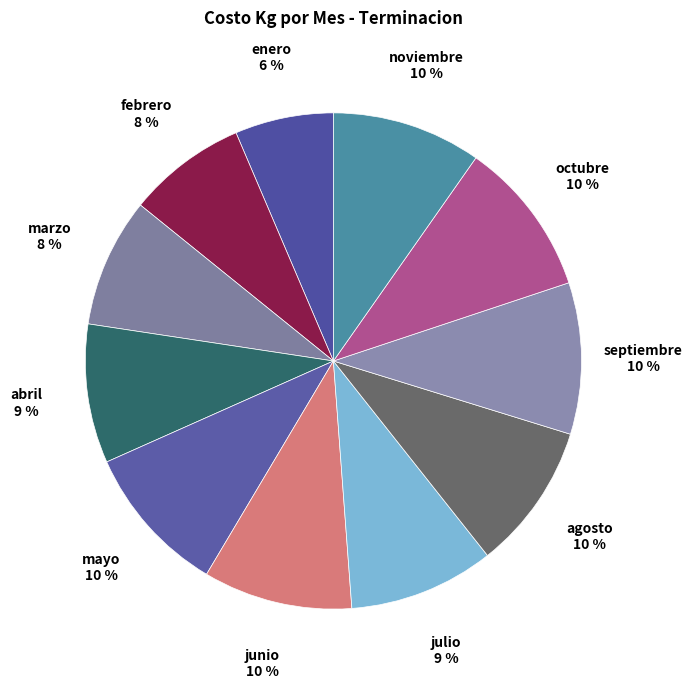

Count the number of slices in the pie.

11